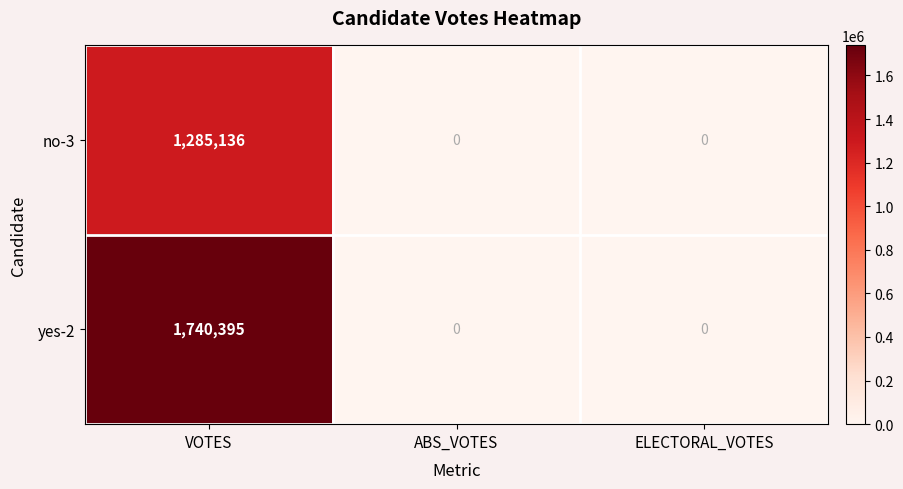

Count the yes-2 values in the range 0 to 1740395.

3